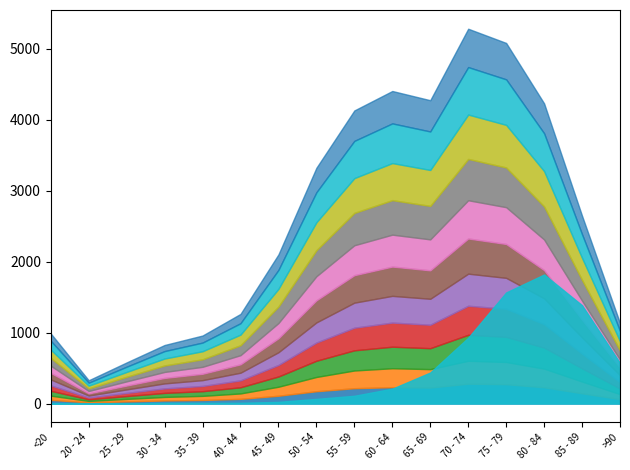

True or false: patients_recovered has more than 1 points higher than both neighbors.

True